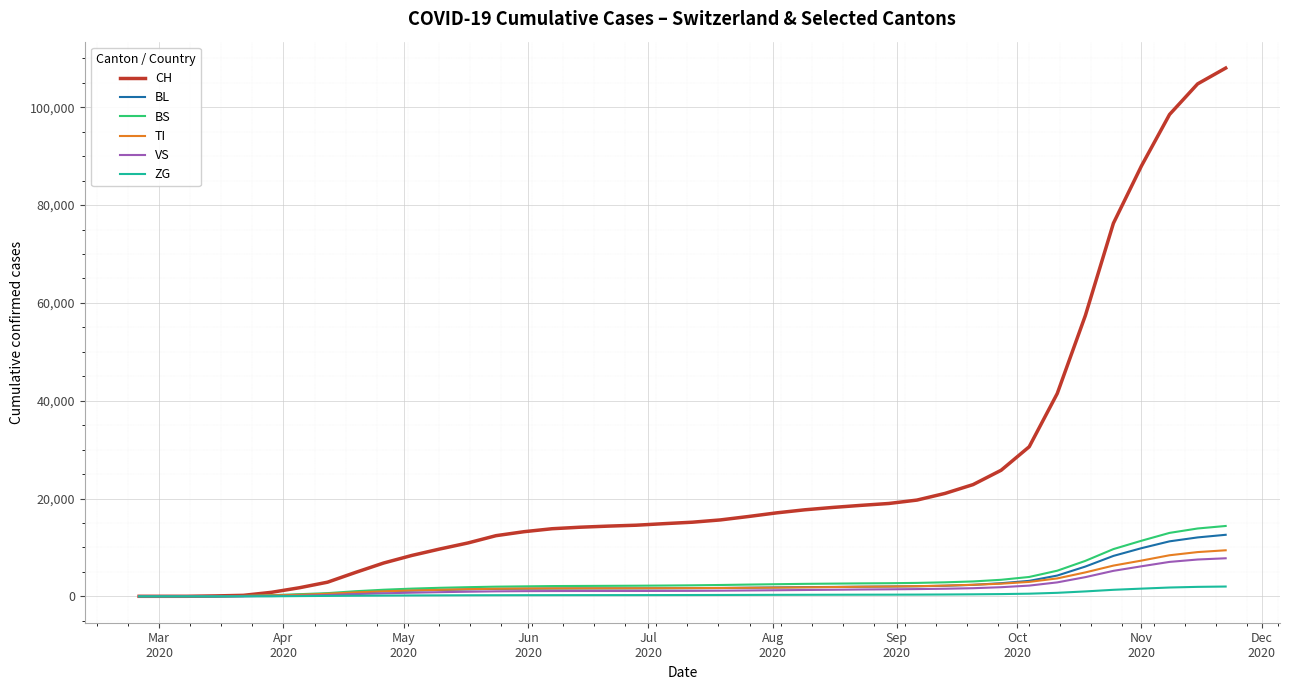

What is the greatest value displayed?

108014